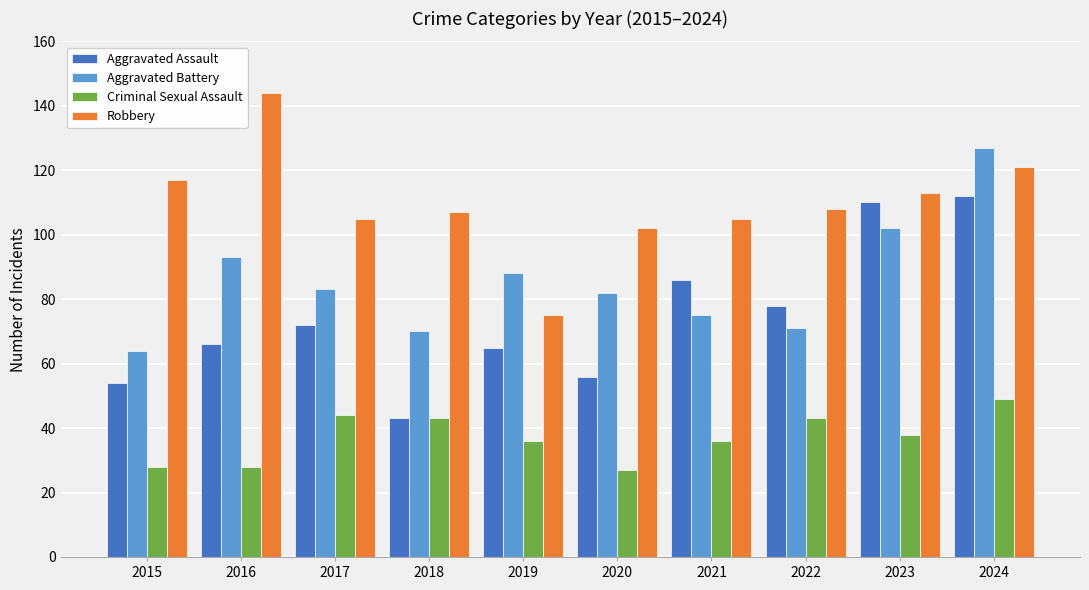

What is the difference between the Robbery values at 2020 and 2023?

11